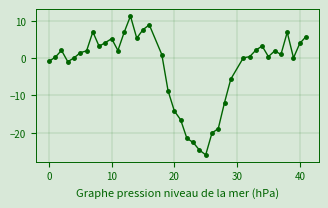

What is the sum of all values?

-98.1